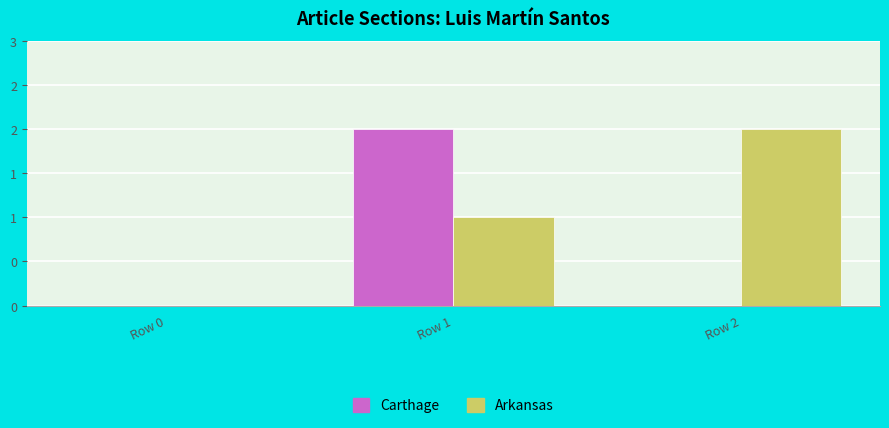

Are the bars horizontal?

No